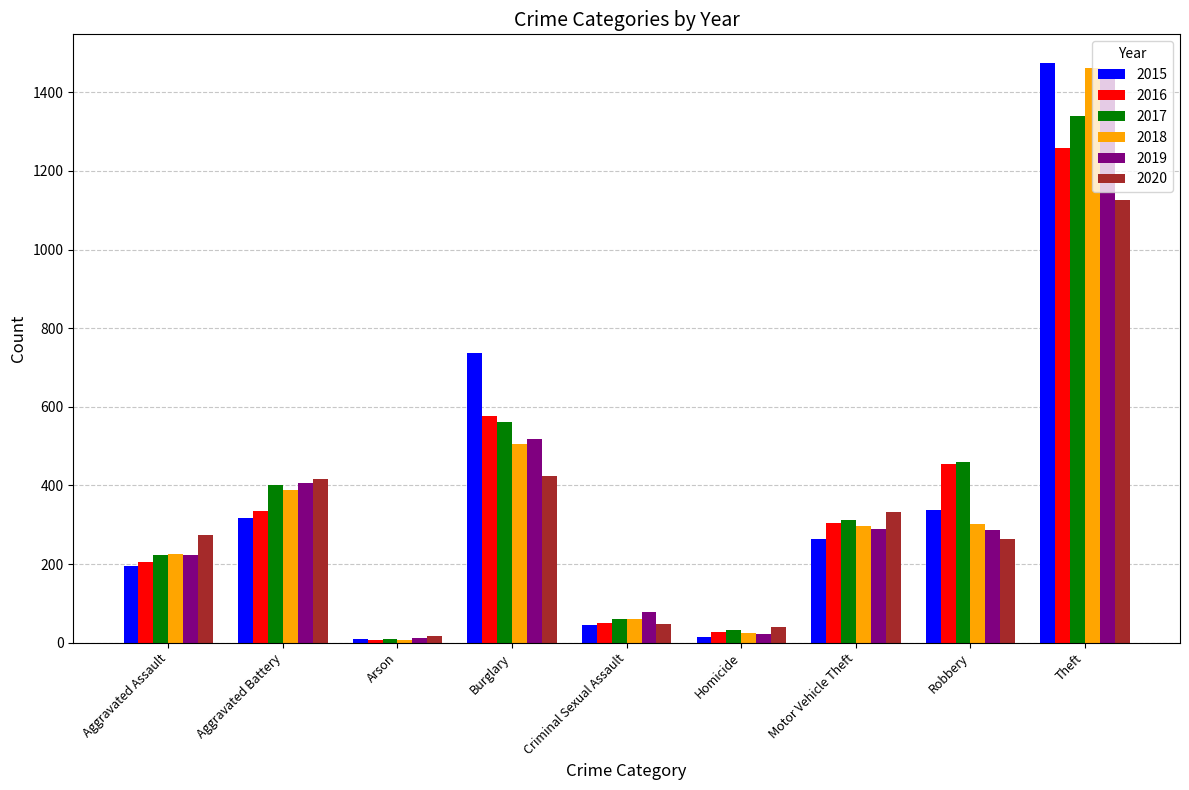

What is the minimum value for 2019?

12